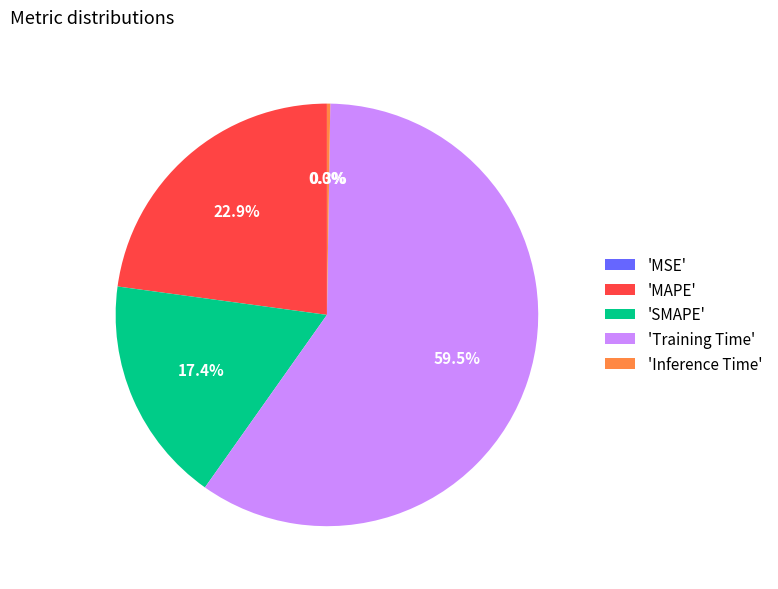

Which category has the biggest portion of the pie?

'Training Time'